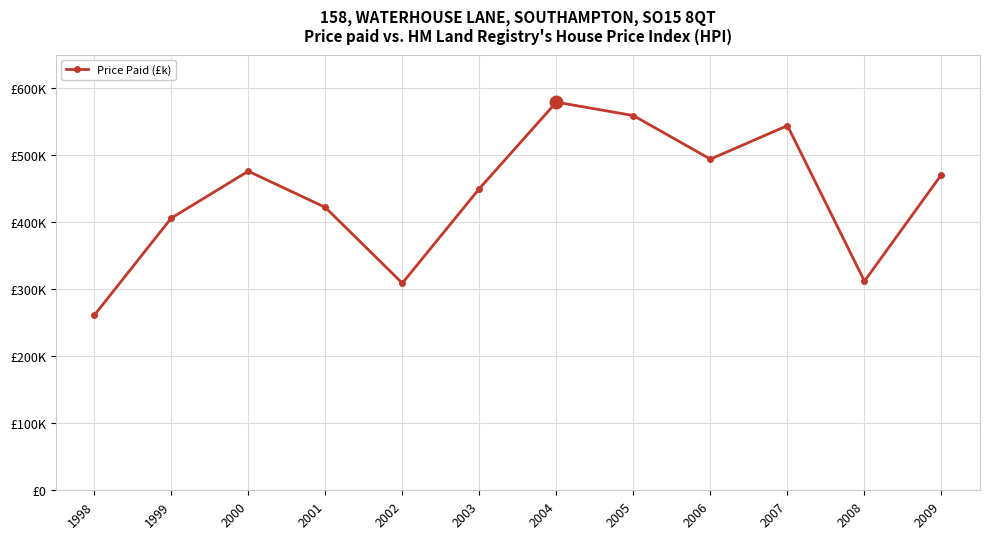

Does the chart have visible grid lines?

Yes